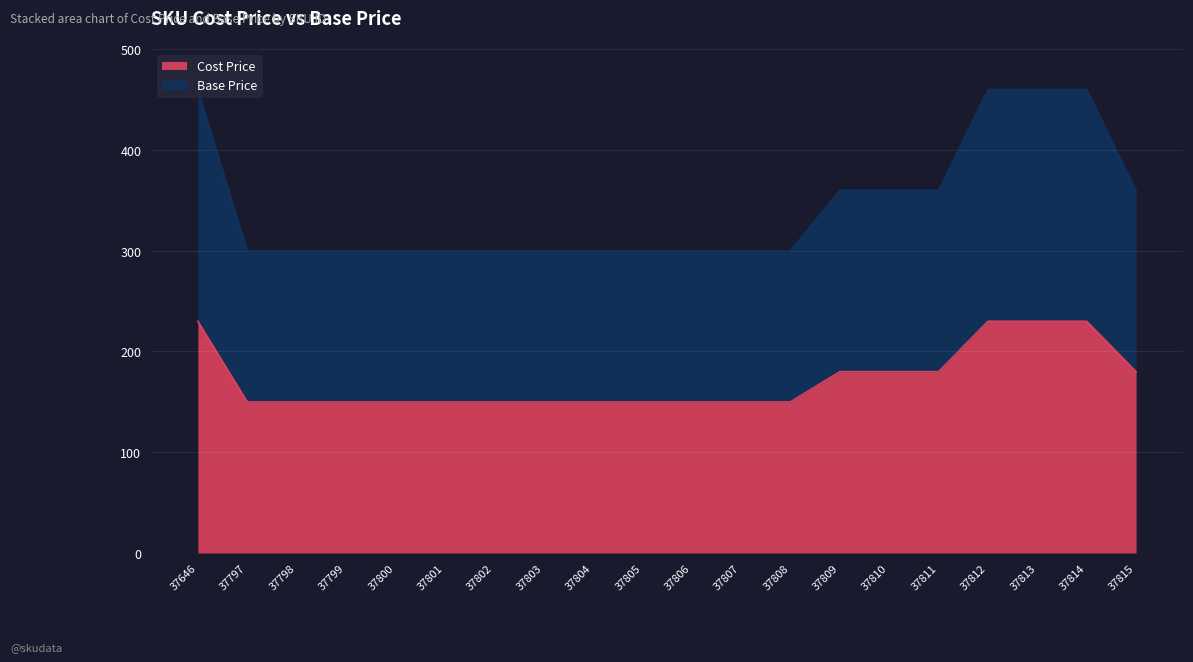

At which label does Cost Price reach its minimum?

37797